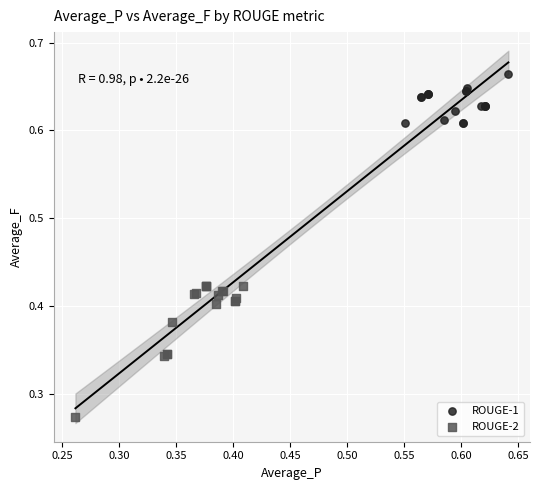

Which series contains the highest Y value?

ROUGE-1